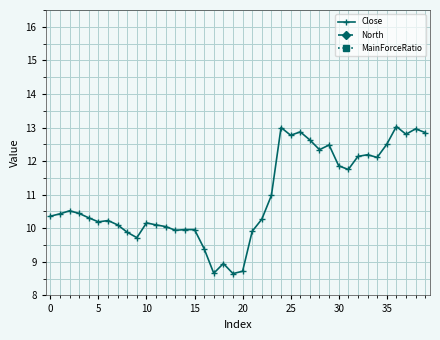

Is this an area chart (filled region under the line)?

No